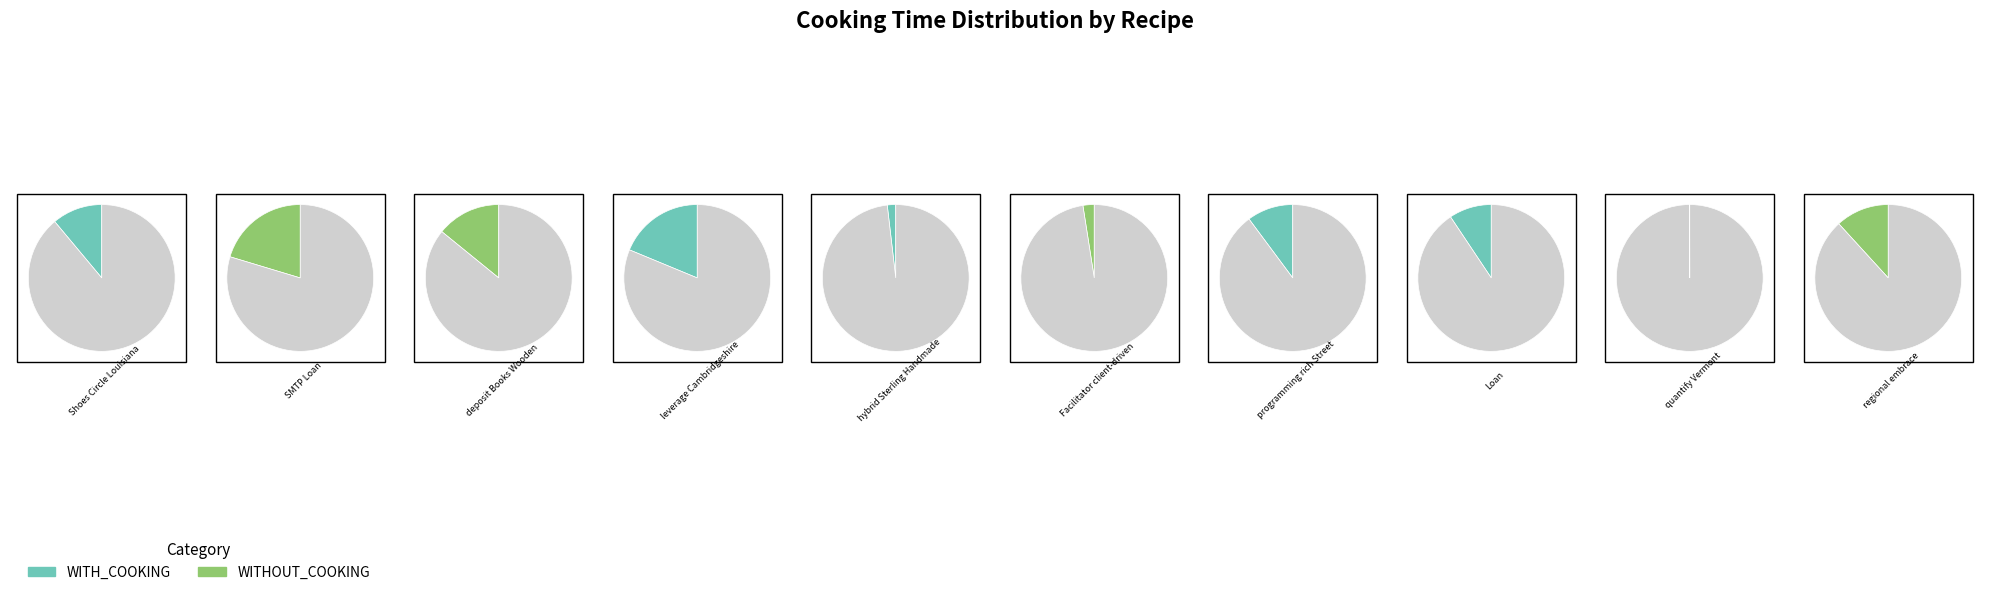

To the nearest percent, what is the combined percentage of leverage Cambridgeshire and hybrid Sterling Handmade?

24%